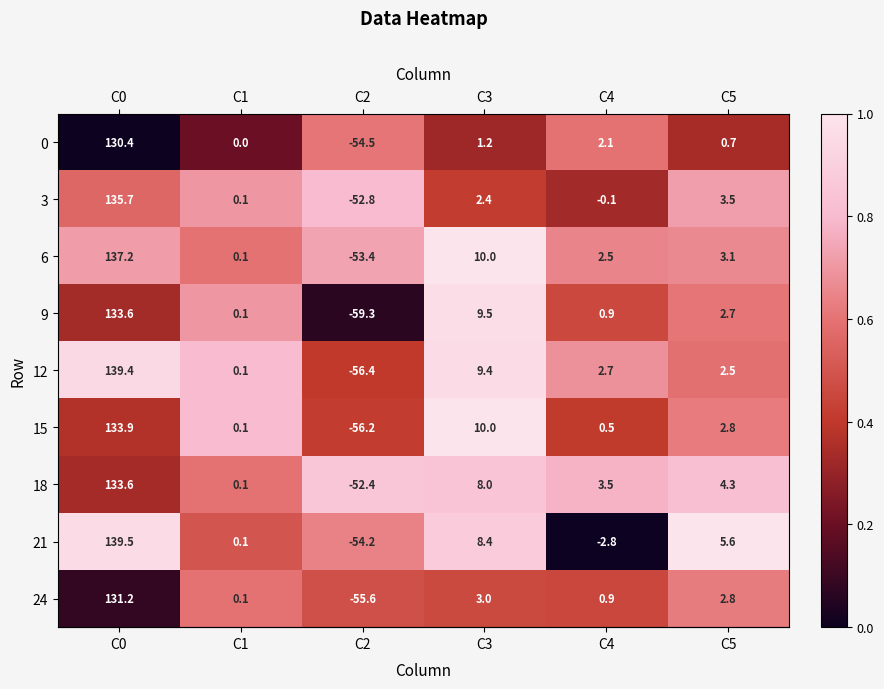

The value of 6 at C5 is 3.1. True or false?

True